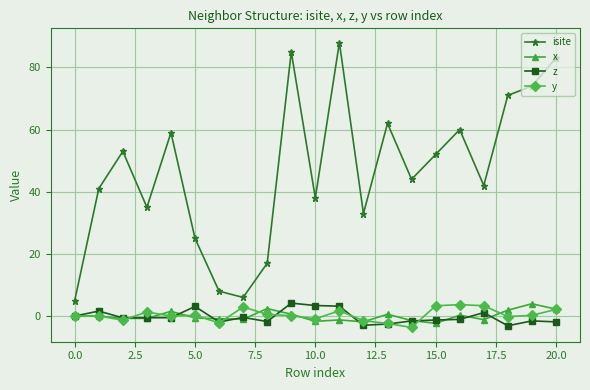

Which series has the largest total across all categories?

isite